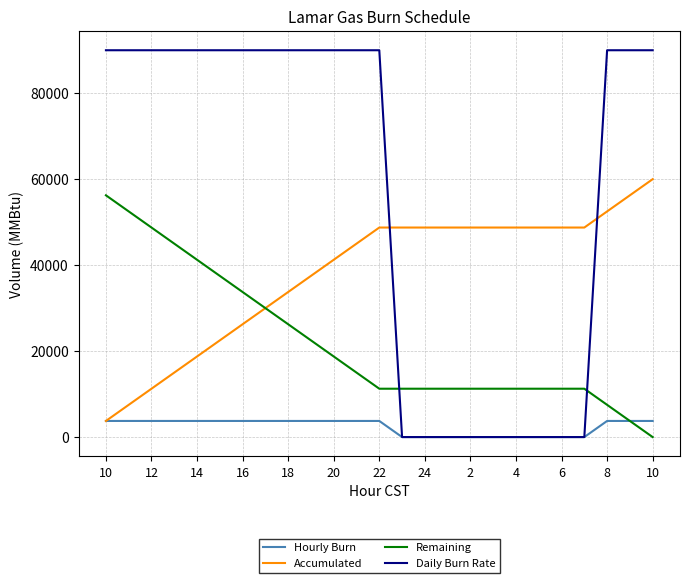

Which series has the largest total across all categories?

Daily Burn Rate